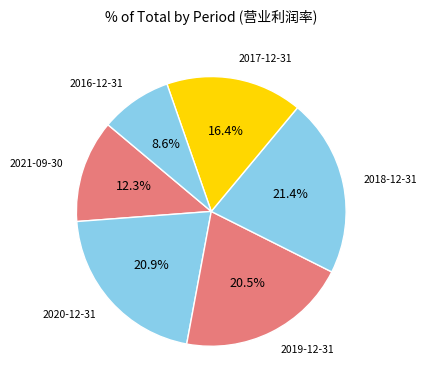

Count the number of slices in the pie.

6